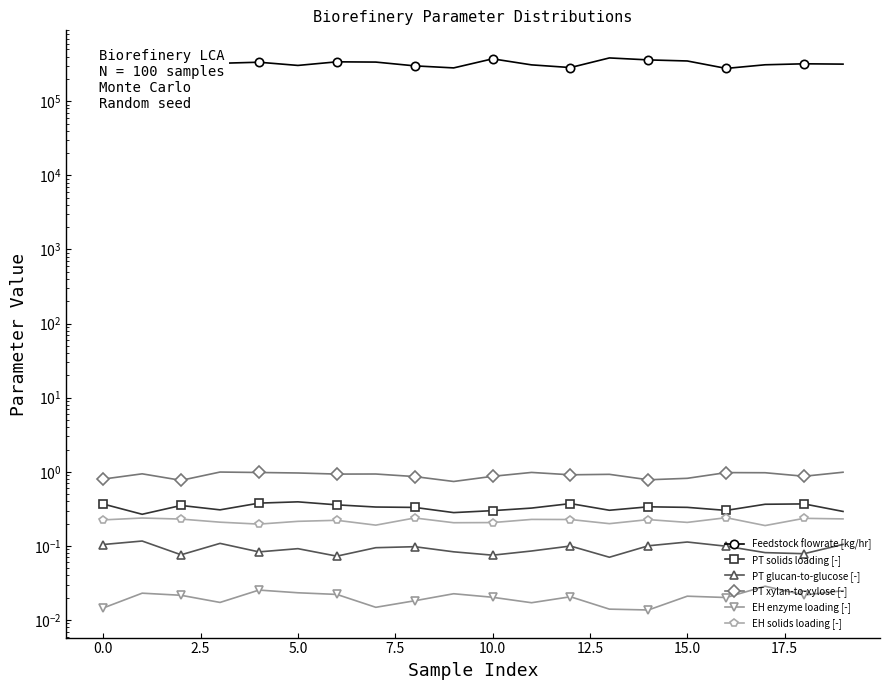

True or false: PT glucan-to-glucose [-] and Feedstock flowrate [kg/hr] cross at least once.

False